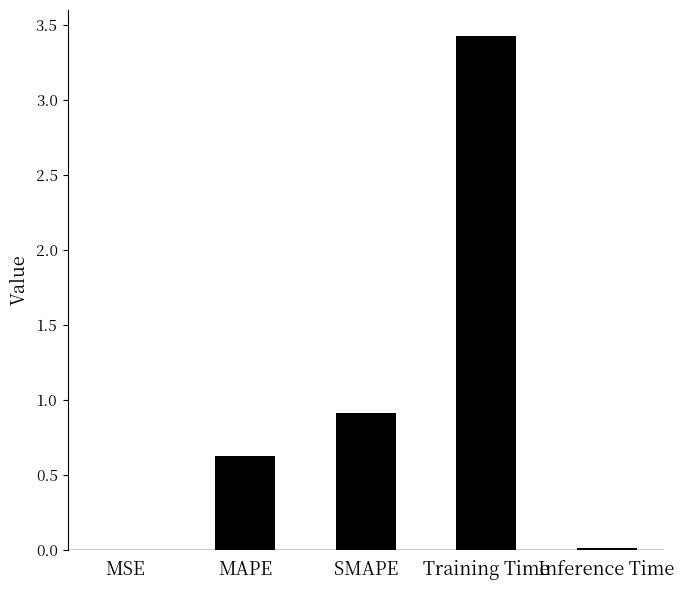

Is it true that the value at SMAPE is 0.9?

True